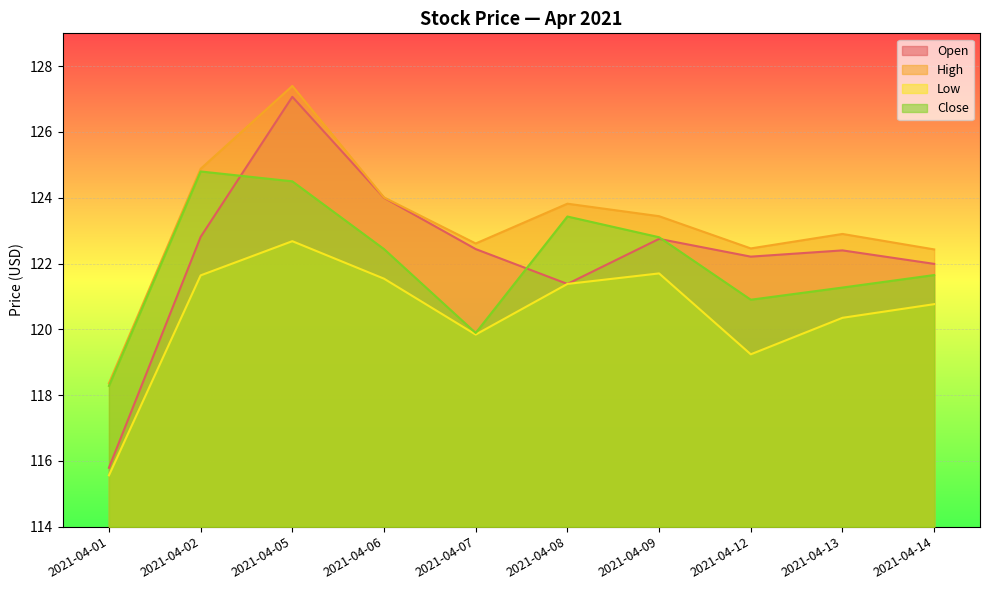

How many data points in Low are less than 121?

5